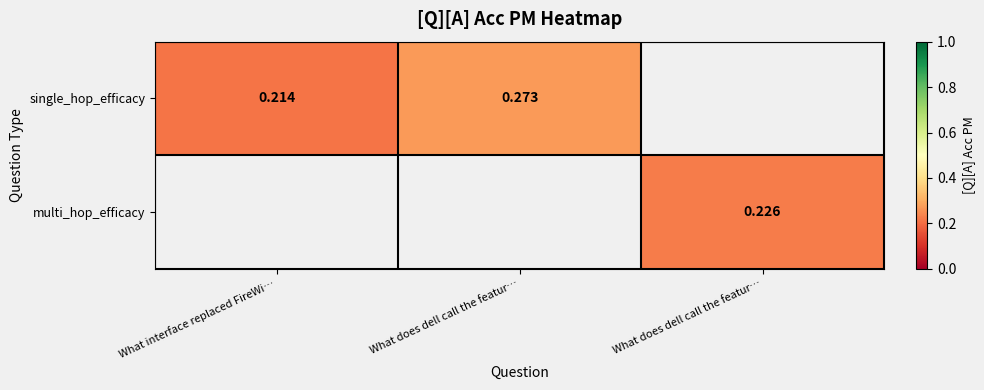

The single_hop_efficacy series shows 0.4 at What does dell call the featur…. True or false?

False